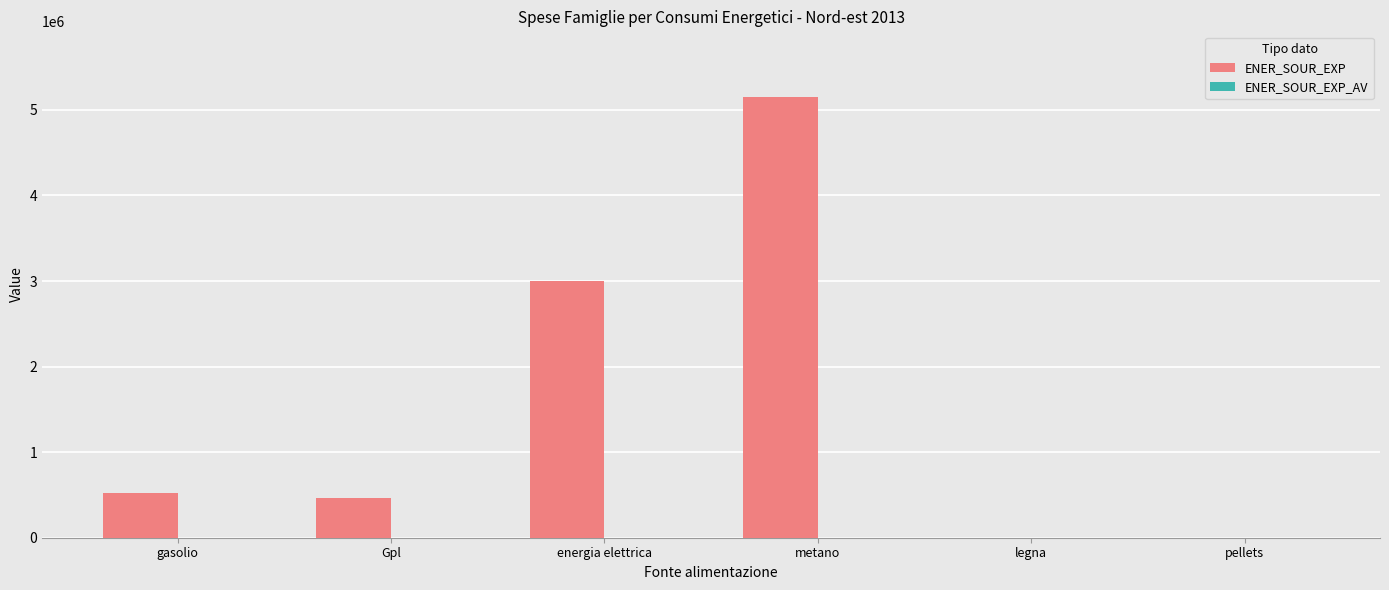

Between energia elettrica and legna, which series saw the biggest shift?

ENER_SOUR_EXP